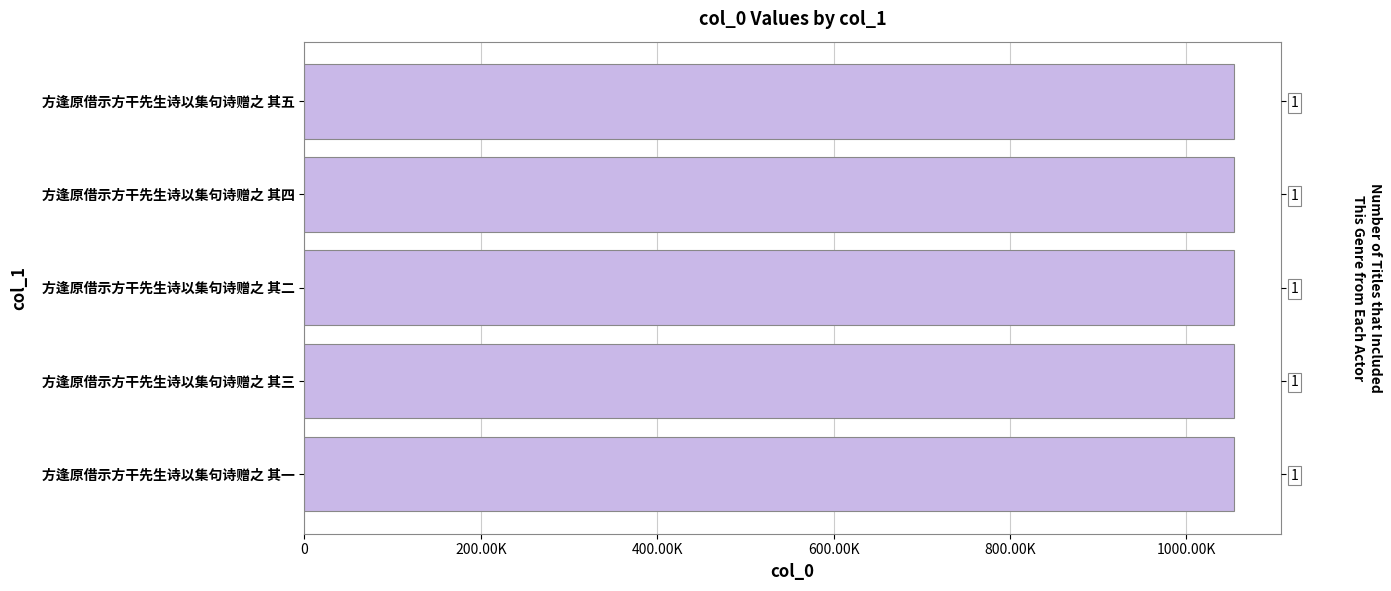

What position from the left is 200.00K?

2